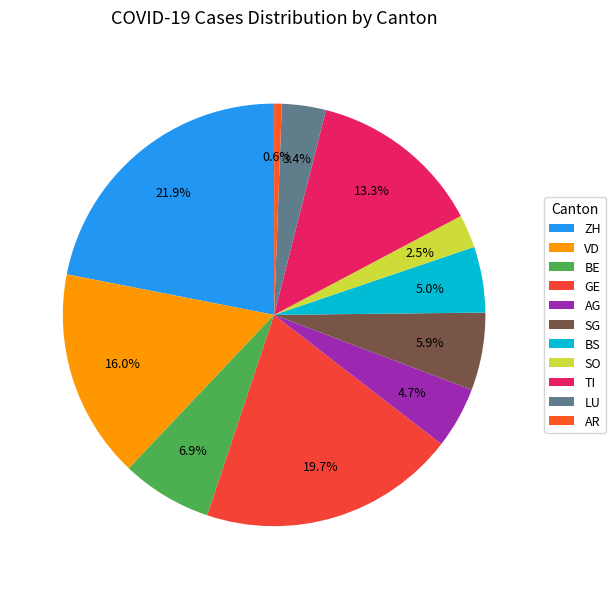

How many slices are in this pie chart?

11